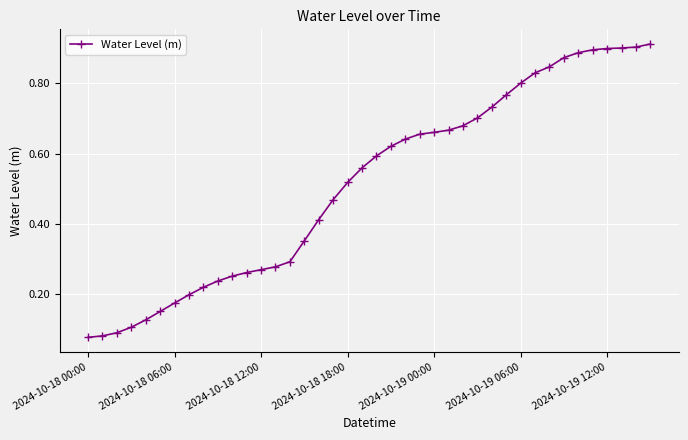

What is the sum of all values?

20.6